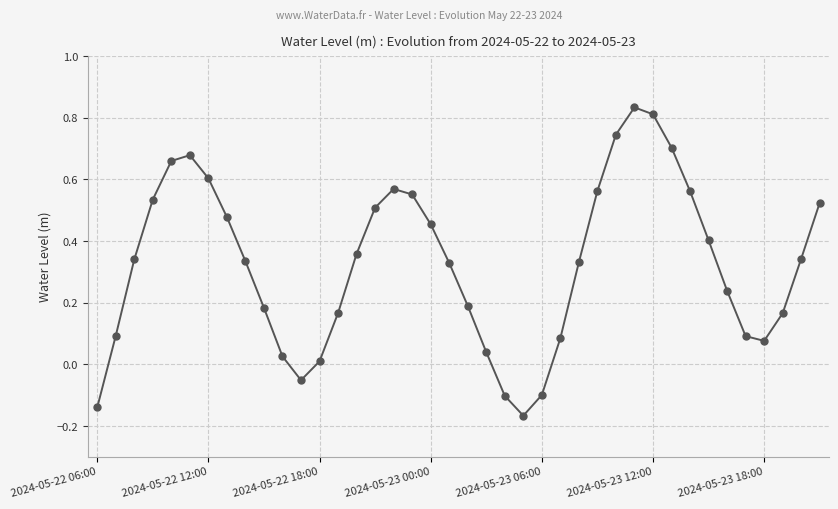

What is the sum of all values?

13.0